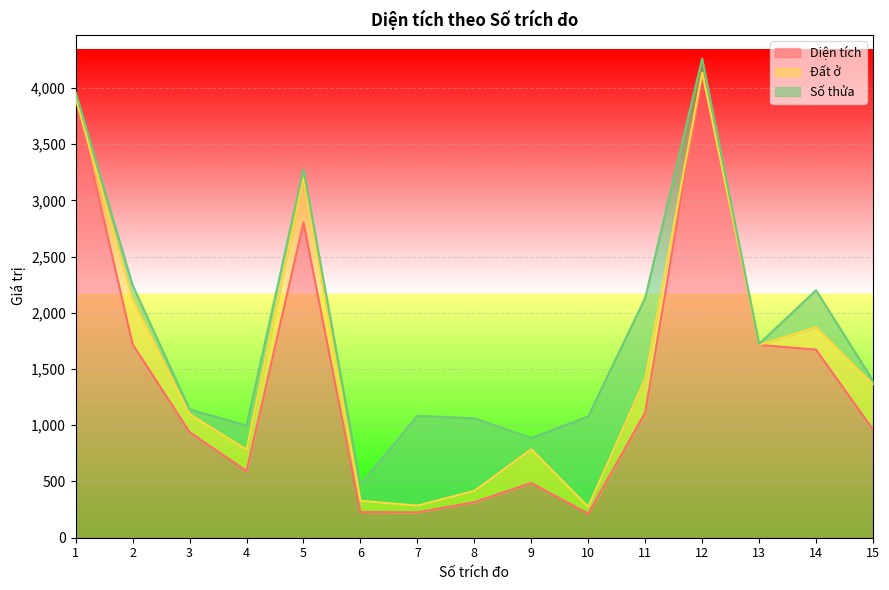

What is the maximum value for Diện tích?

4136.0